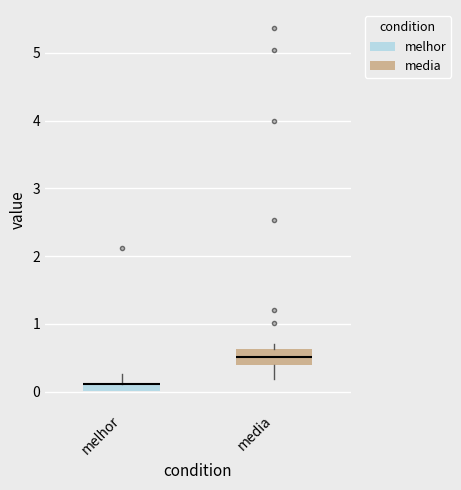

Where does the upper whisker of the box for melhor end on the y-axis? The values are not printed on the chart, so give them approximately, as read against the axis.

0.3